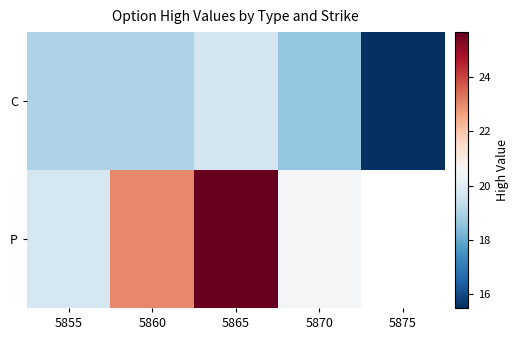

At which label does P reach its minimum?

5855